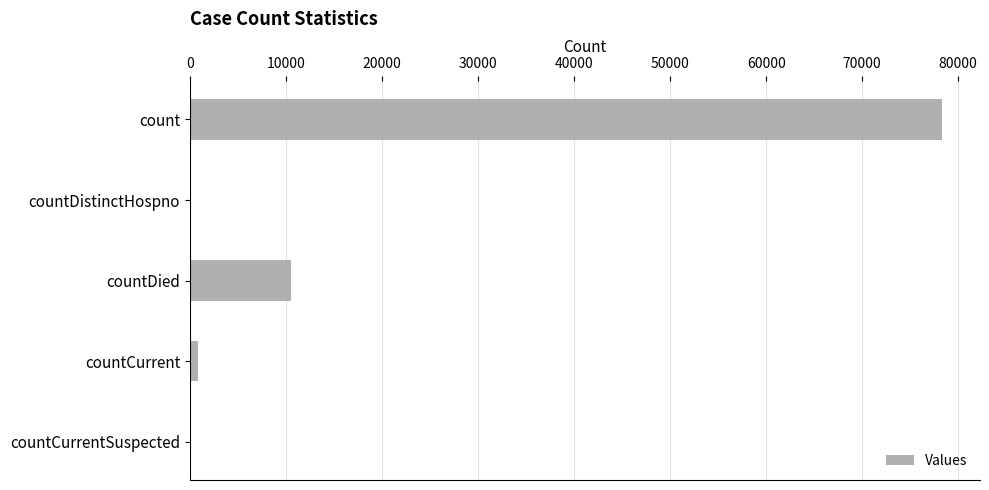

Are the bars horizontal?

Yes